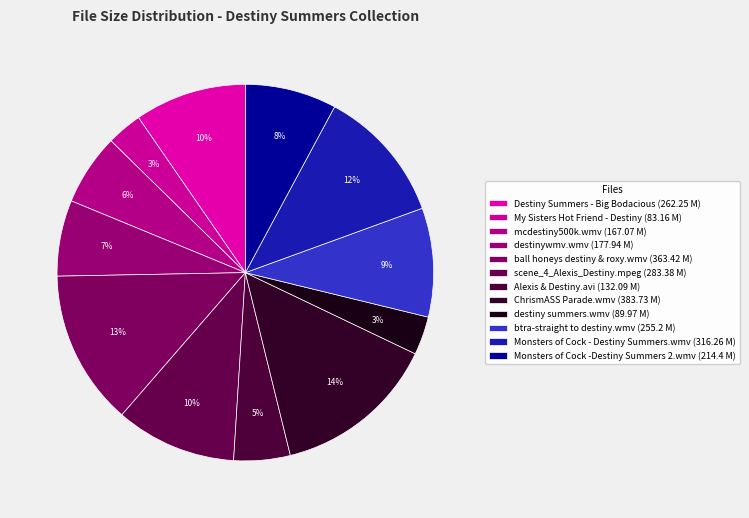

How many segments does this pie chart have?

12